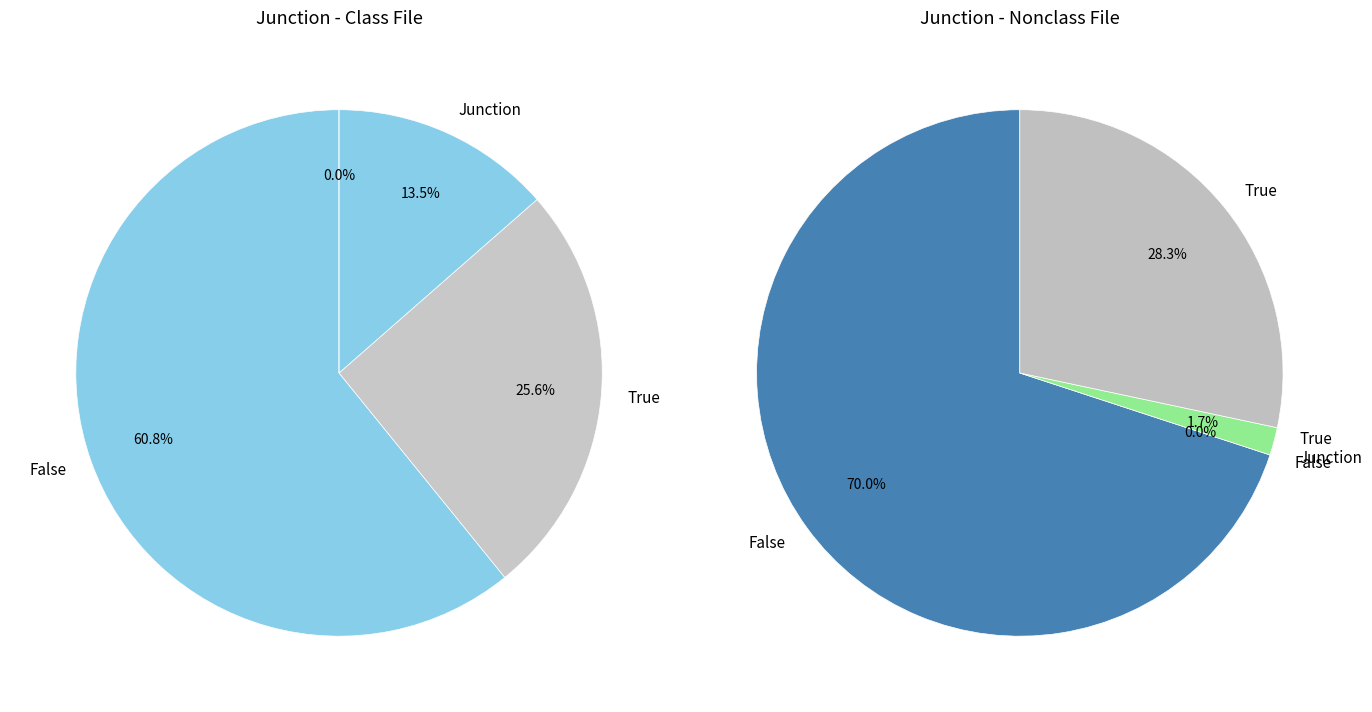

What is the spread (max minus min) of values at 3?

0.4